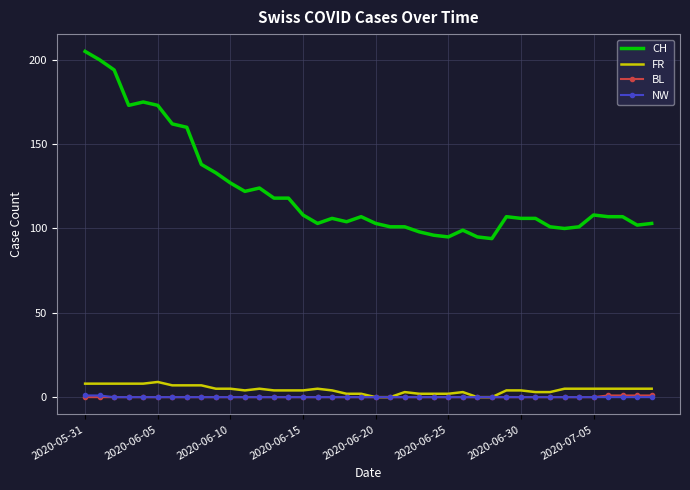

Which series has the largest total across all categories?

CH